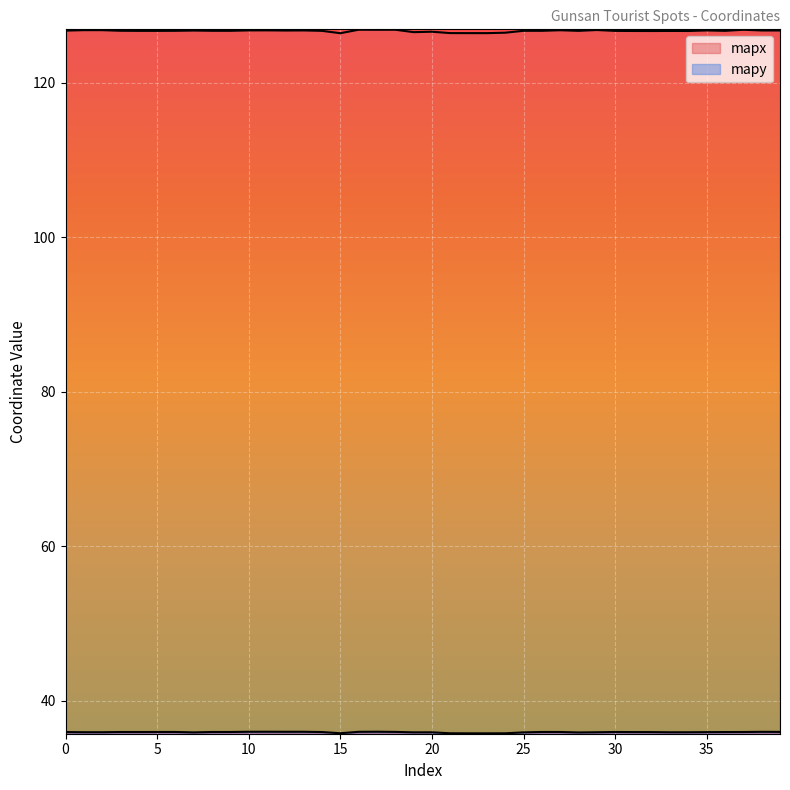

True or false: mapy and mapx cross at least once.

False